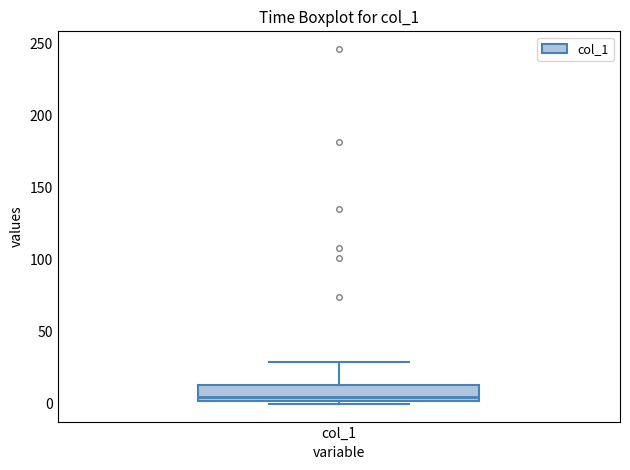

Where is the upper edge of the box for col_1 on the y-axis? The values are not printed on the chart, so give them approximately, as read against the axis.

15